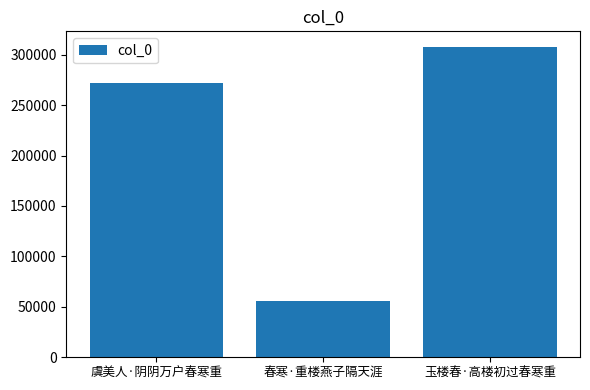

What position from the right is 玉楼春·高楼初过春寒重?

1